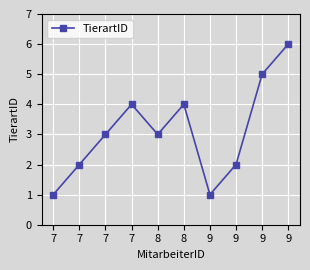

Which category has the lowest value across all series?

7